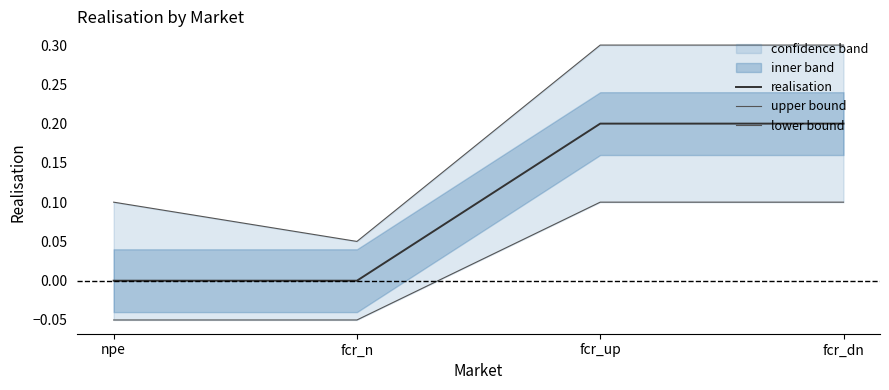

What is the difference between the maximum and minimum values in the realisation series?

0.2